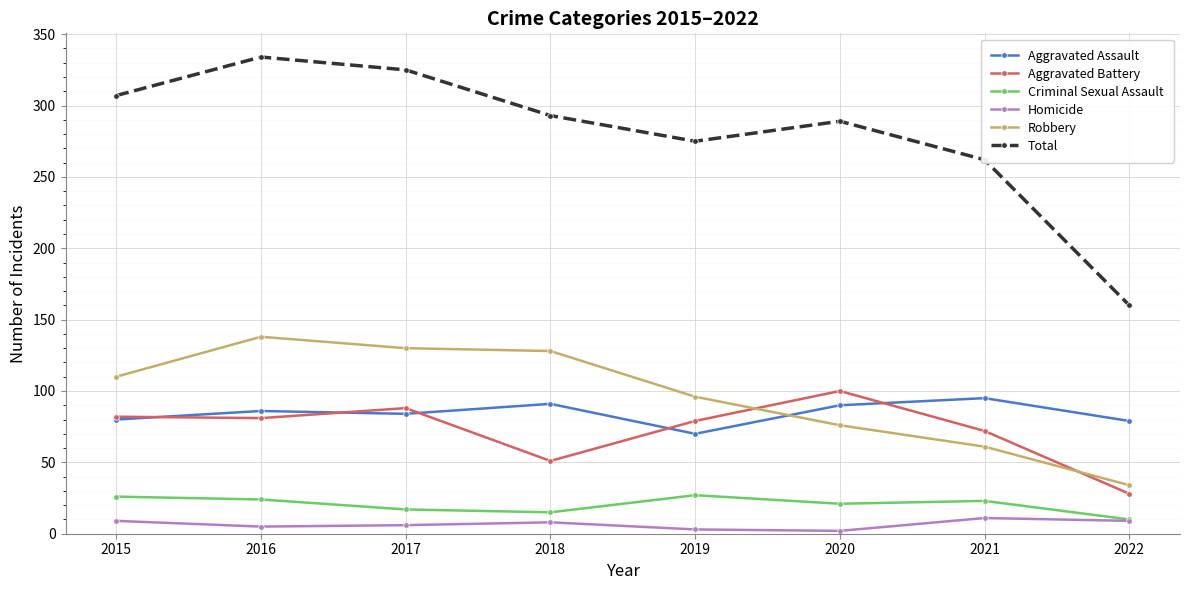

True or false: Aggravated Battery has a value of 124 at 2017.

False